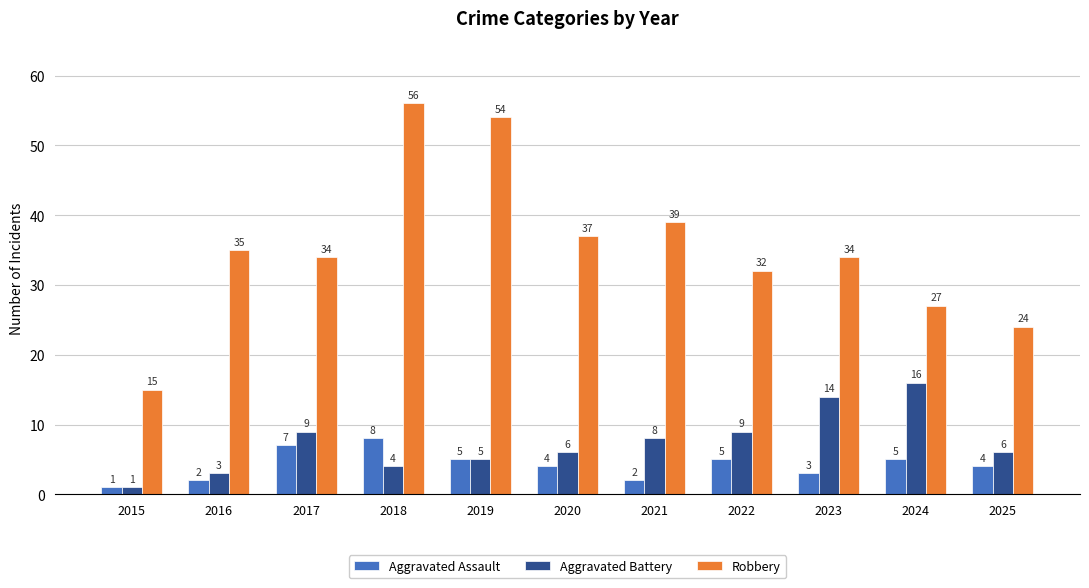

What is the difference between the highest and lowest values at 2019?

49